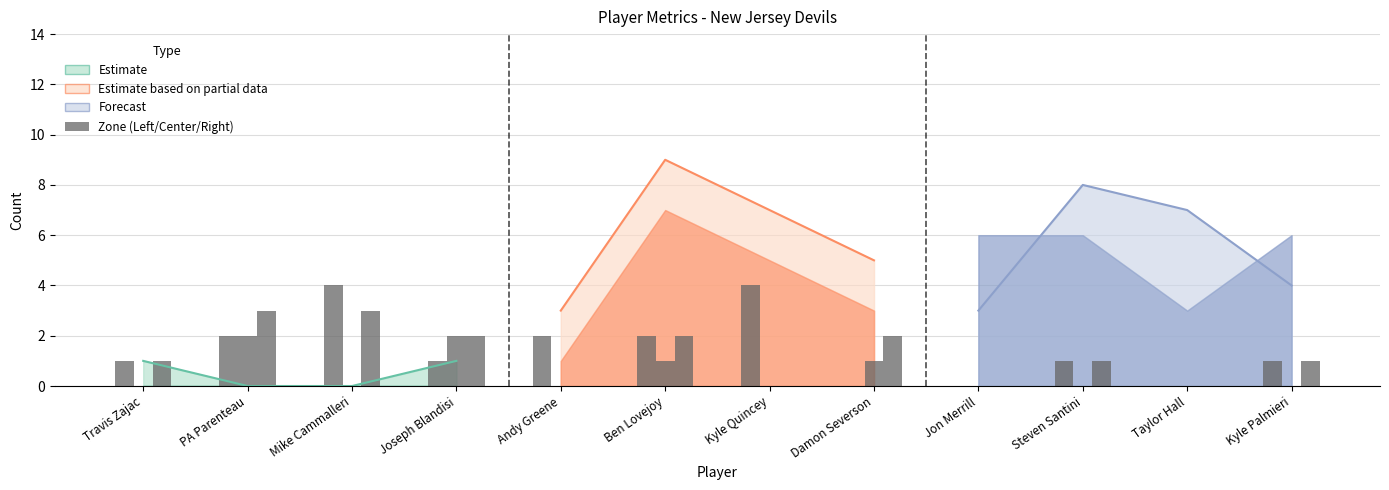

Which series changed the most between Andy Greene and Jon Merrill?

Left